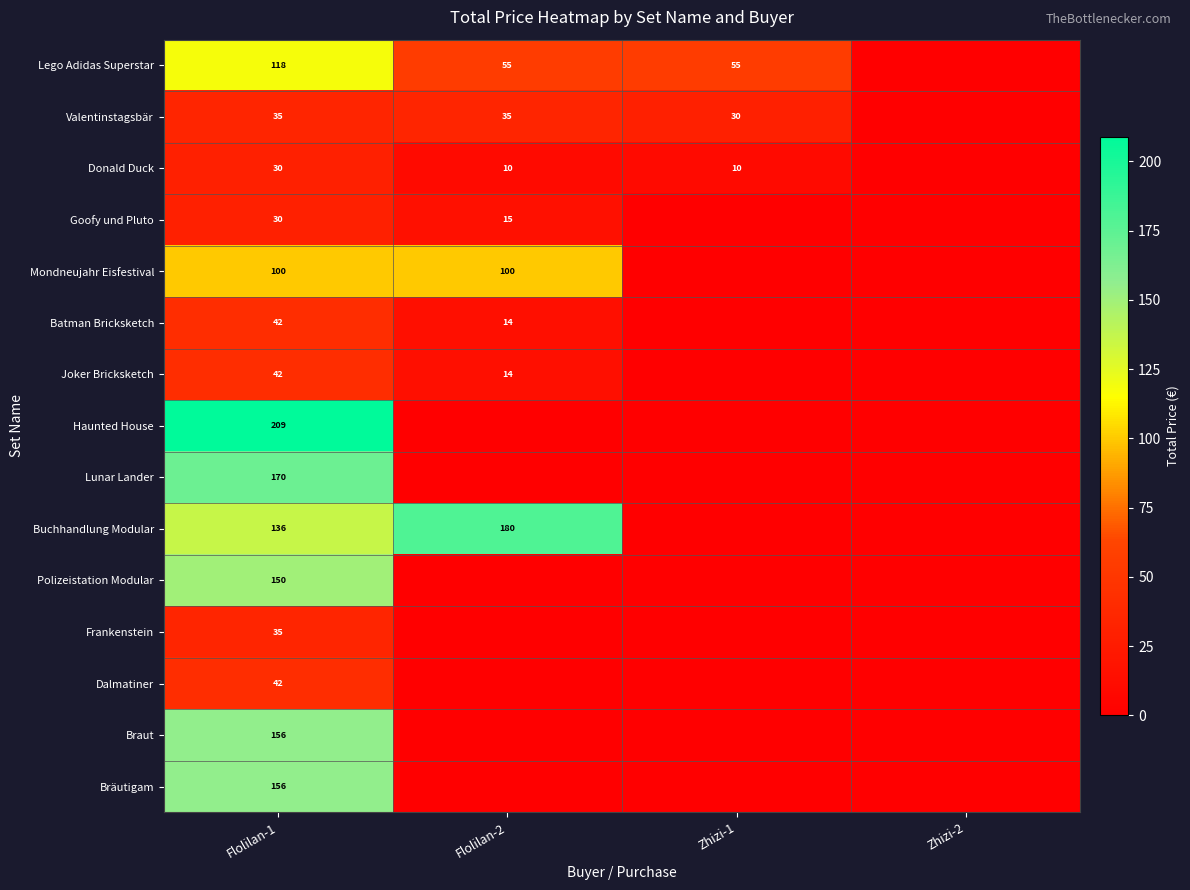

Is it true that Buchhandlung Modular equals 136 at Flolilan-1?

True